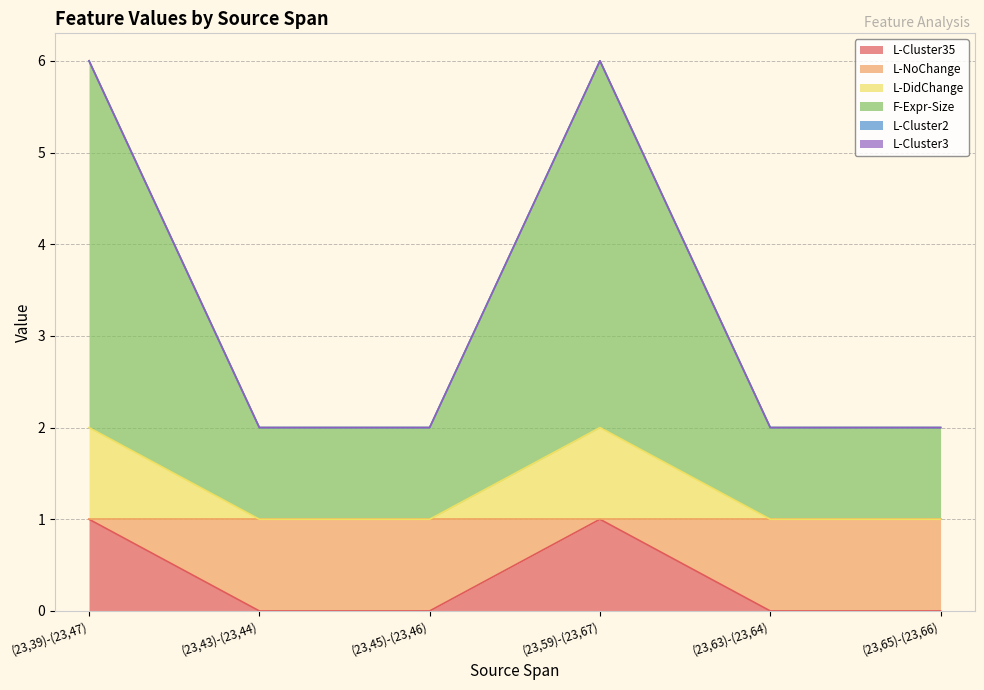

Which label corresponds to the smallest value in the chart?

(23,43)-(23,44)